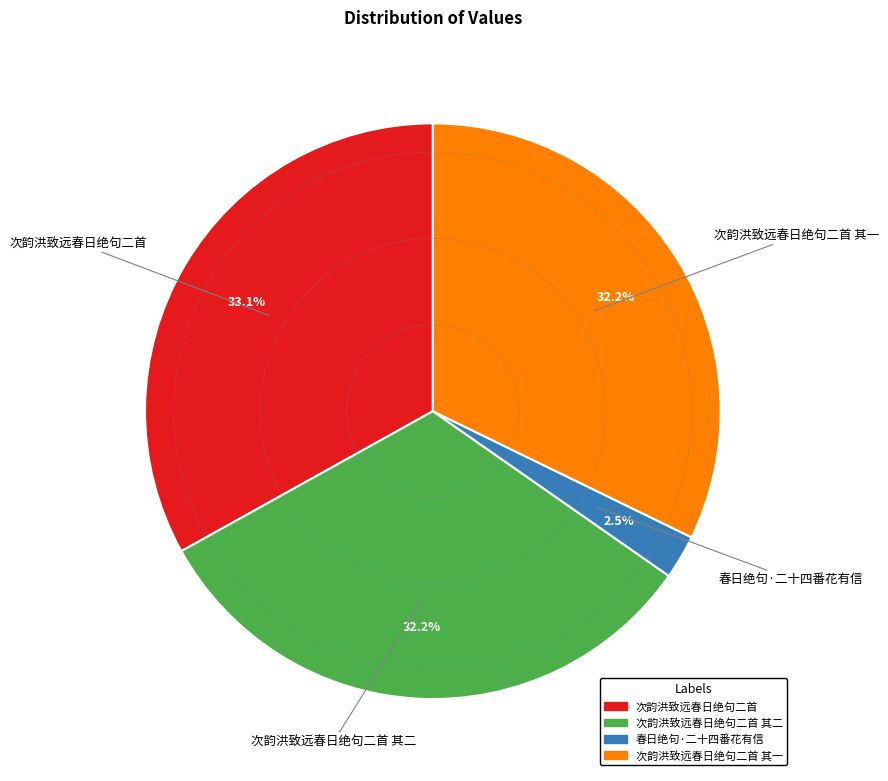

Is there a majority slice in this chart?

No